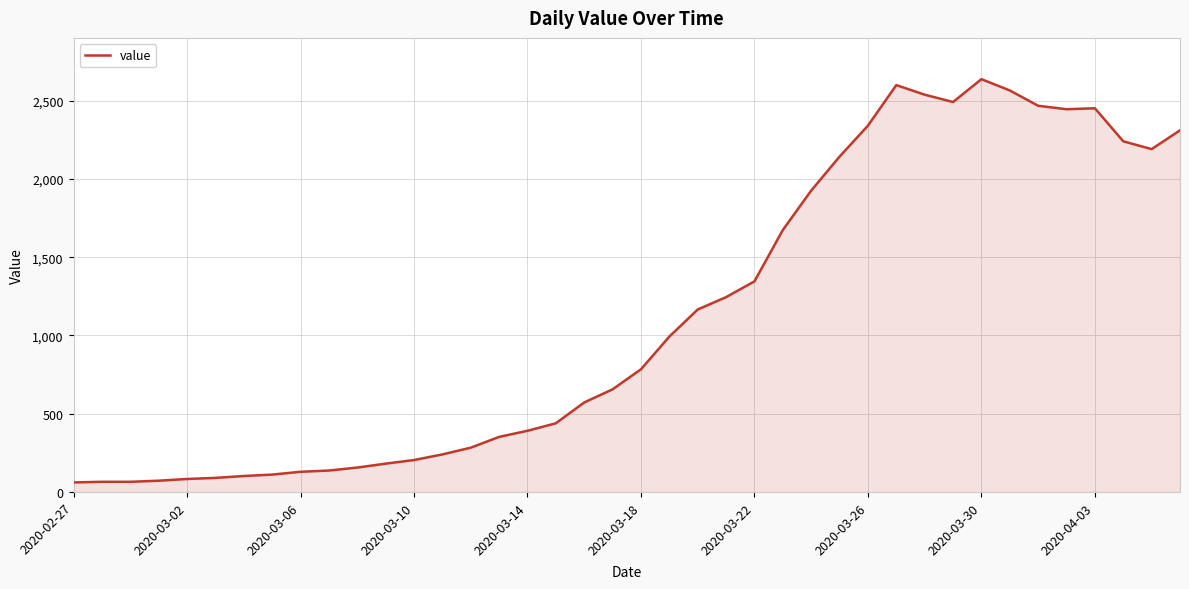

What is the maximum value shown in the chart?

2638